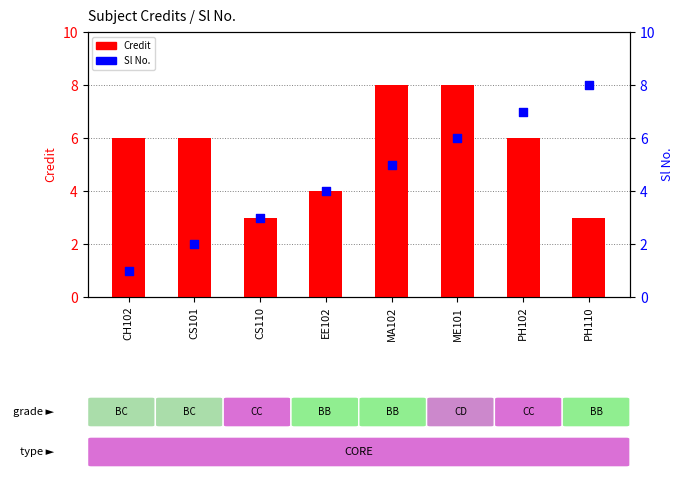

Which series has the widest spread of Y values?

Sl No.